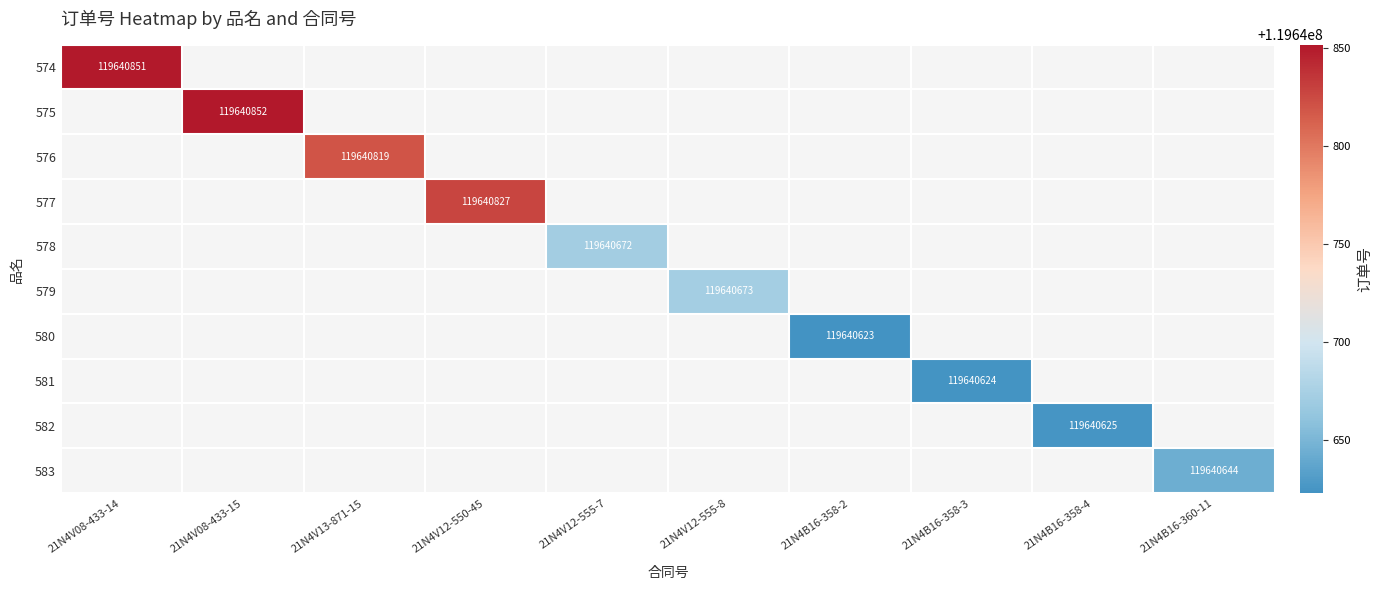

How many distinct data groups are displayed?

10